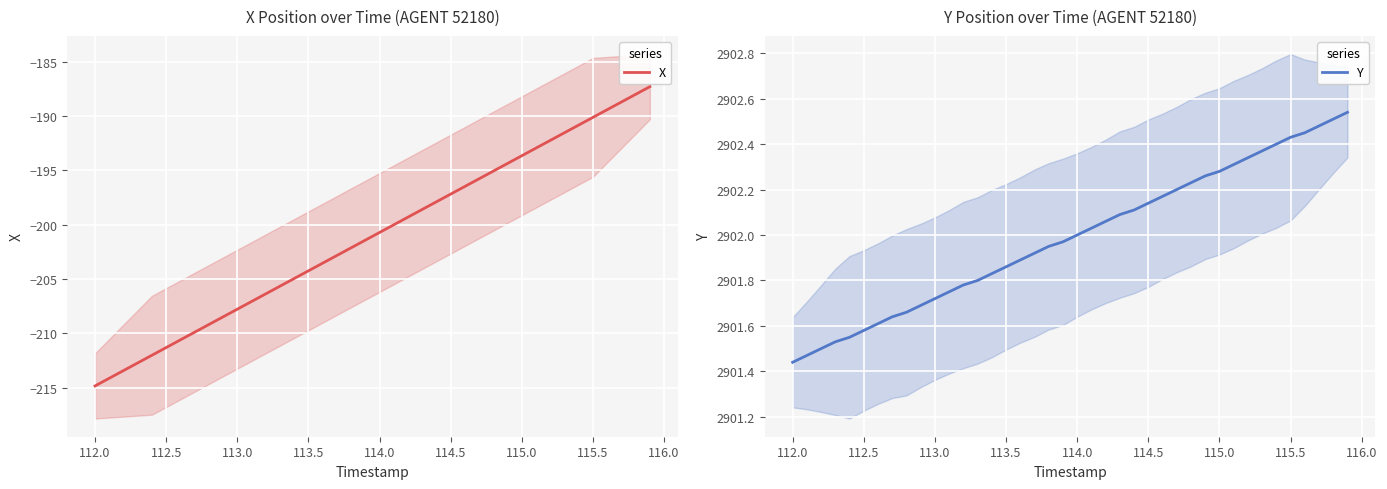

What is the maximum value for X?

-187.3